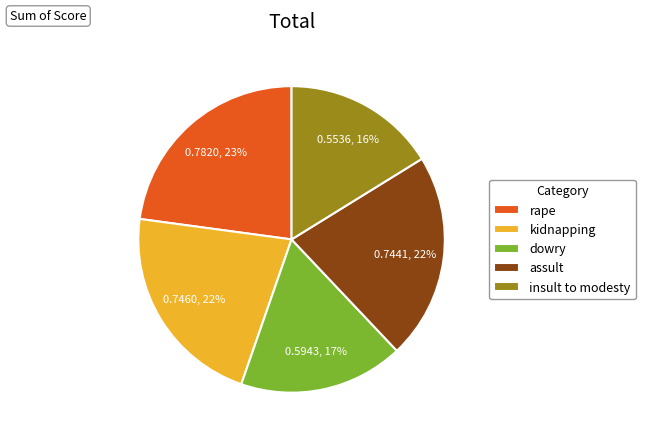

To the nearest percent, what portion does rape represent?

23%